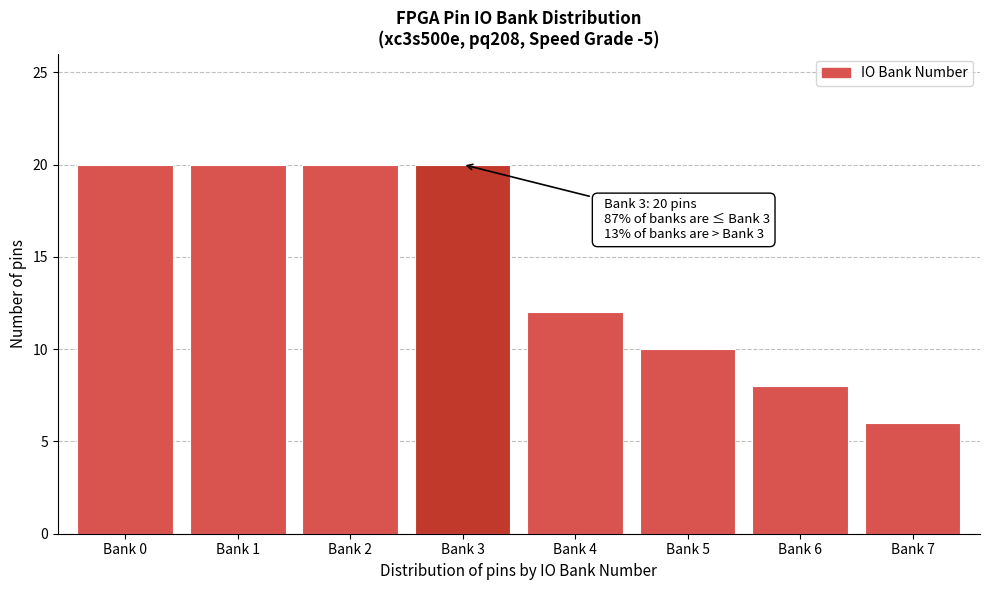

Reading right to left, what are all the values shown in this chart?

Bank 7=6	Bank 6=8	Bank 5=10	Bank 4=12	Bank 3=20	Bank 2=20	Bank 1=20	Bank 0=20